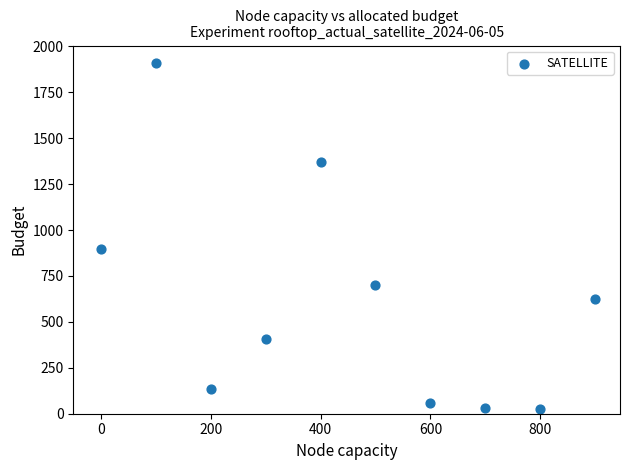

What Y value in the scatter plot is closest to 966?

896.4